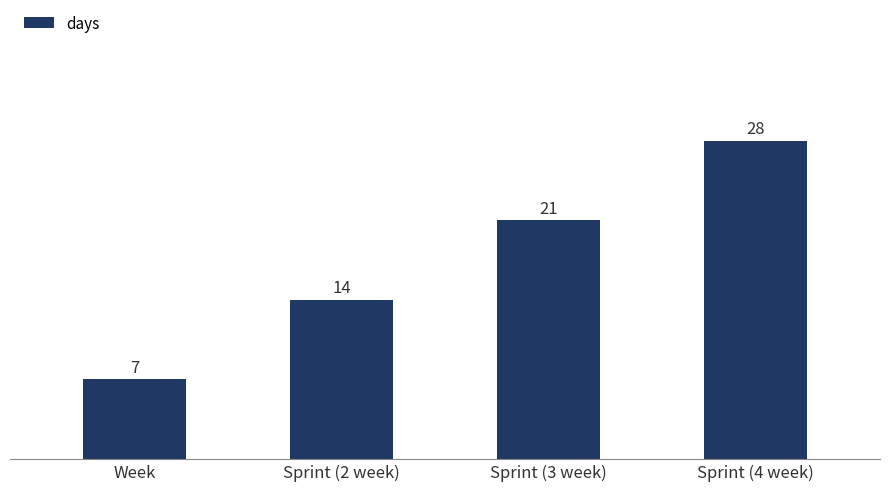

What is the value of the 3rd bar from the left?

21